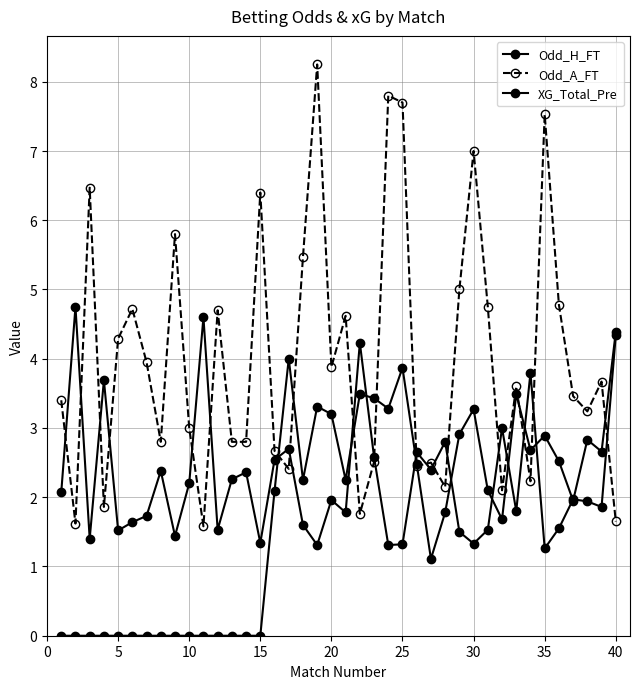

How many data points in XG_Total_Pre are above 2?

21